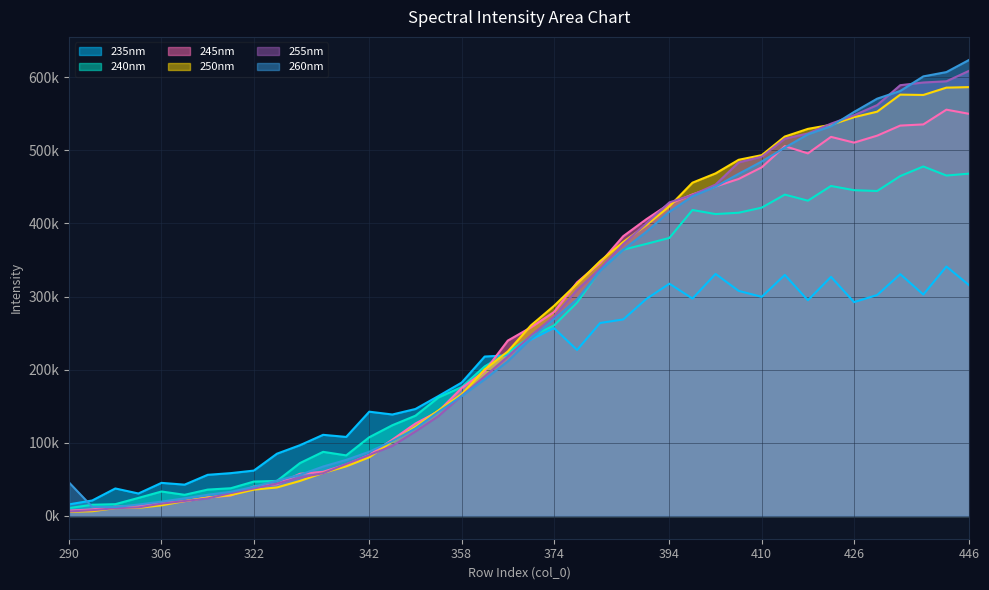

Reading right to left, what are all the values shown in this chart?

235: 446=315108.8	442=341088.9	438=302780.4	434=330666.0	430=302139.7	426=292390.8	422=326981.9	418=294934.7	414=329631.6	410=299636.5	406=307800.8	402=331016.6	398=297268.7	394=317636.7	390=296711.6	386=268747.8	382=263884.8	378=226938.7	374=256920.5	370=241119.7	366=219657.9	362=217991.7	358=182331.5	354=164050.1	350=146255.5	346=138710.0	342=142565.0	338=108044.6	334=110910.0	330=96740.1	326=85088.9	322=62005.4	318=58506.9	314=56202.8	310=42757.6	306=45195.8	302=30662.2	298=37547.7	294=21119.3	290=15837.6
240: 446=468237.8	442=465552.0	438=477956.8	434=464838.8	430=444400.6	426=445512.4	422=451298.3	418=431173.2	414=439482.5	410=421642.6	406=414690.9	402=412858.3	398=418418.4	394=380223.8	390=372045.7	386=364133.0	382=336320.3	378=291740.6	374=260416.7	370=245294.3	366=223512.5	362=204446.2	358=176169.0	354=162093.0	350=137052.1	346=124045.5	342=107621.5	338=82789.9	334=87632.2	330=72322.0	326=47856.4	322=46969.6	318=37842.1	314=35990.7	310=28864.9	306=33378.6	302=24622.9	298=16067.7	294=15271.5	290=10754.8
245: 446=549857.4	442=555659.8	438=535493.2	434=533885.8	430=520120.3	426=510578.2	422=518451.3	418=495849.2	414=505752.9	410=476822.0	406=460885.5	402=450581.4	398=439737.8	394=426863.8	390=405793.8	386=382593.7	382=346227.3	378=319493.2	374=278859.1	370=257864.2	366=239772.4	362=198014.9	358=174906.2	354=143260.0	350=126347.9	346=104305.3	342=83369.6	338=70320.5	334=60330.5	330=57642.3	326=43390.5	322=40159.1	318=27831.6	314=25386.7	310=20101.4	306=17792.5	302=13604.9	298=12606.1	294=8846.8	290=7220.8
250: 446=586506.8	442=585795.8	438=575765.6	434=576230.5	430=552916.8	426=545386.9	422=534977.9	418=529398.5	414=518898.7	410=493438.5	406=487107.5	402=468496.0	398=455799.4	394=423418.8	390=397862.9	386=374622.8	382=348554.1	378=317616.8	374=287225.7	370=260509.0	366=224897.2	362=200513.3	358=166419.8	354=144364.5	350=121961.1	346=101886.5	342=80151.4	338=67782.8	334=58787.5	330=47849.9	326=38903.9	322=35921.5	318=28510.7	314=24967.1	310=20293.9	306=14442.6	302=11106.4	298=10655.8	294=6398.7	290=5615.7
255: 446=609048.7	442=594454.3	438=592827.2	434=589116.9	430=561916.9	426=547974.5	422=536520.4	418=523059.3	414=515958.7	410=491368.5	406=483468.8	402=453238.5	398=438978.5	394=428842.3	390=400016.2	386=371875.4	382=338300.9	378=309179.8	374=272718.0	370=246660.5	366=217977.6	362=190768.7	358=164371.2	354=136552.3	350=115451.9	346=95756.4	342=83227.5	338=71052.2	334=58433.6	330=52332.7	326=44281.3	322=37507.9	318=31216.5	314=23871.4	310=20424.3	306=16804.6	302=11629.4	298=10550.7	294=7856.5	290=6072.2
260: 446=624004.4	442=607082.6	438=601182.1	434=581238.4	430=570714.2	426=552565.1	422=533014.8	418=521897.6	414=503769.6	410=484750.3	406=467911.5	402=450333.6	398=437129.1	394=416143.8	390=388602.5	386=364150.1	382=335398.7	378=296256.2	374=269127.6	370=242277.0	366=211581.7	362=186819.8	358=163963.0	354=142397.8	350=119823.3	346=102291.3	342=87800.2	338=76609.7	334=67531.9	330=56169.8	326=48202.8	322=39653.6	318=32962.6	314=28919.7	310=24023.0	306=19544.1	302=15520.6	298=12210.7	294=12430.5	290=45562.7